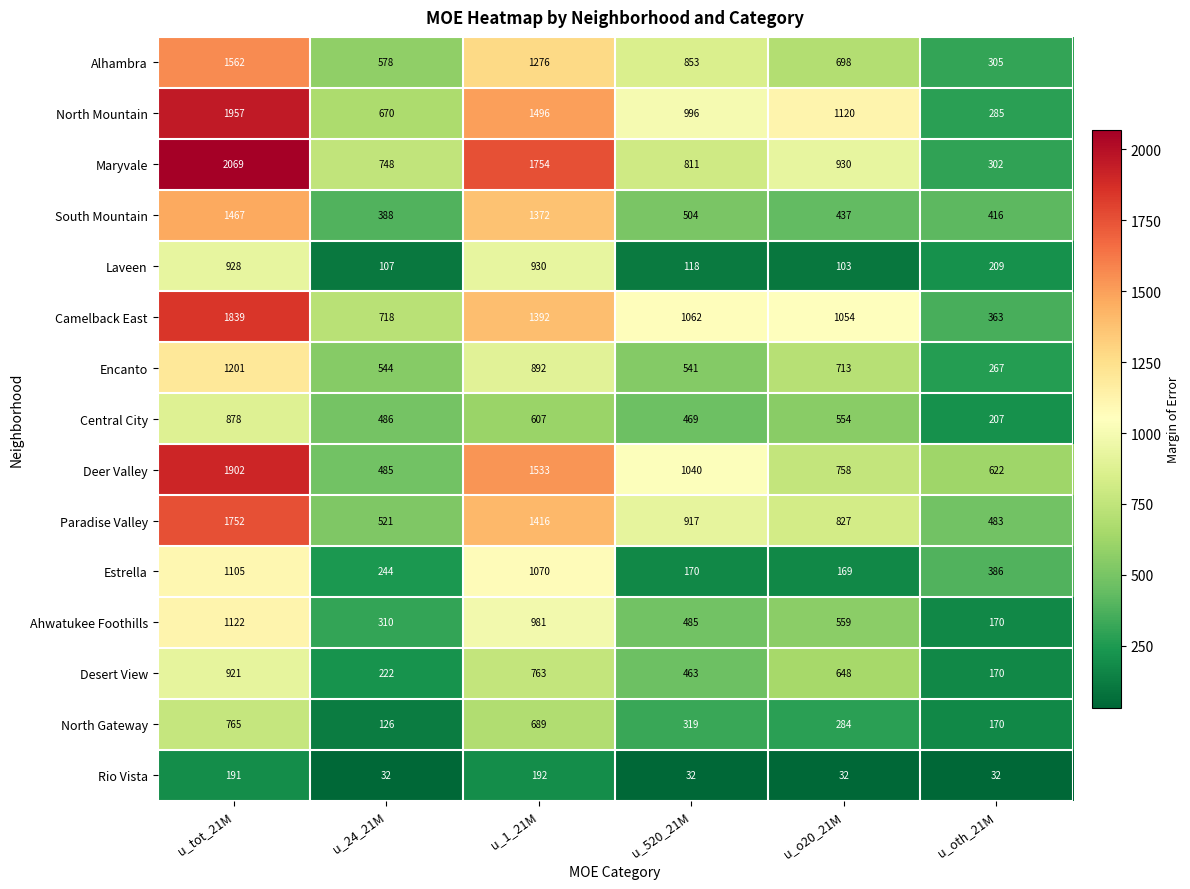

At which category is the sum across all series the highest?

u_tot_21M